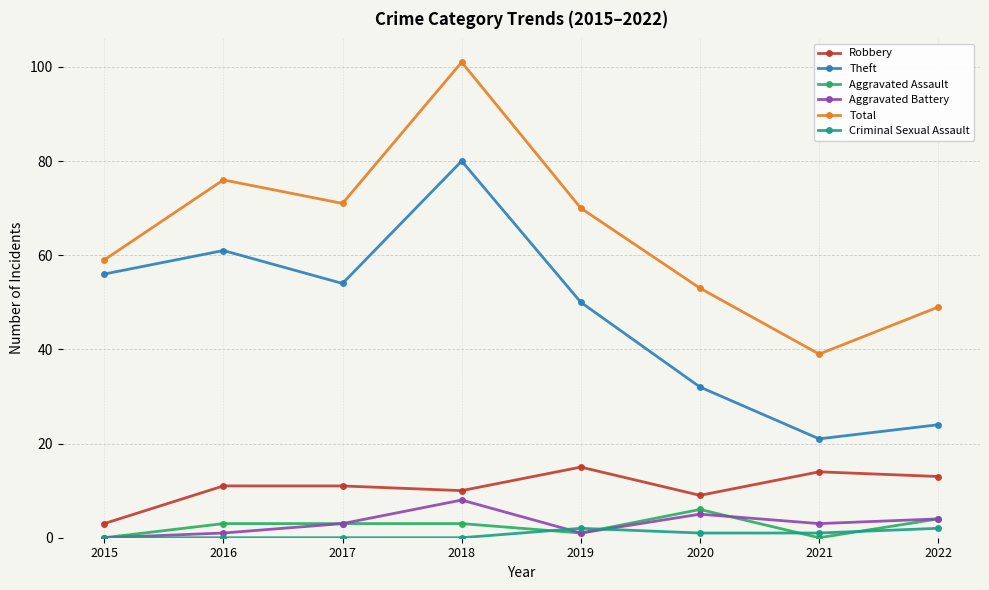

Which series has the largest total across all categories?

Total